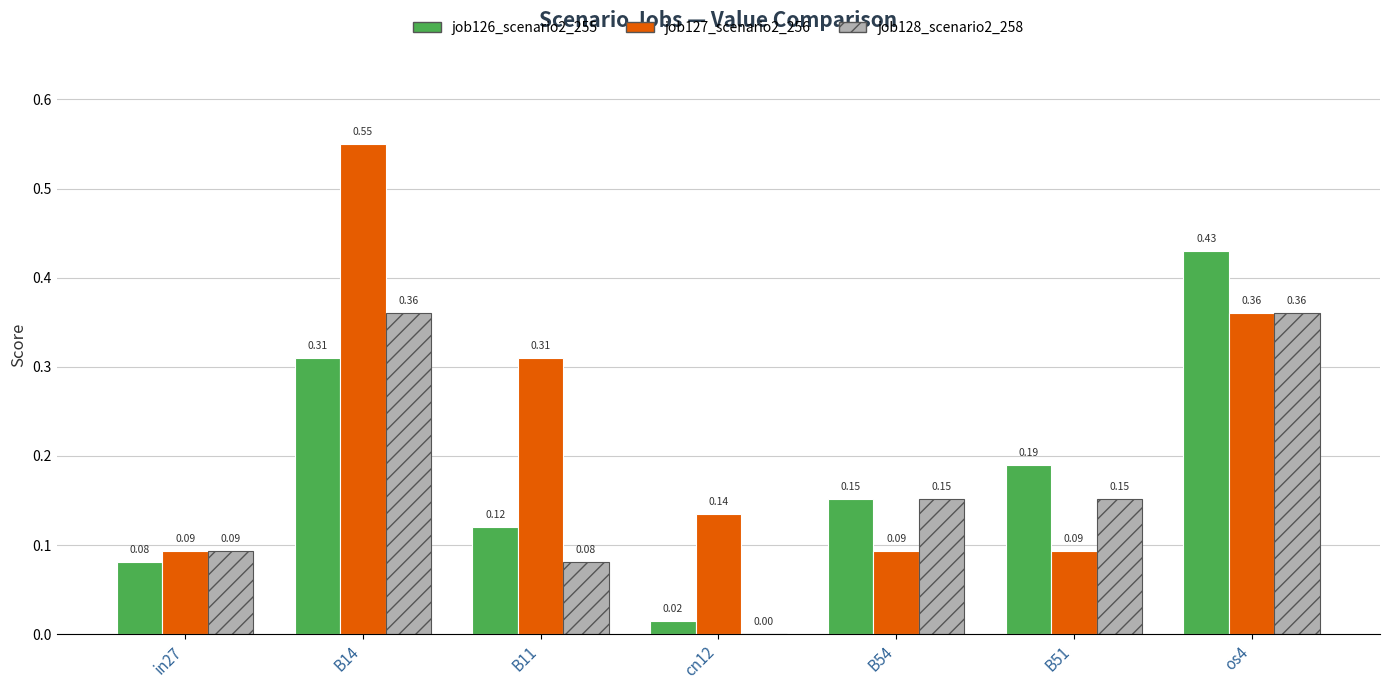

At which category is the sum across all series the highest?

B14